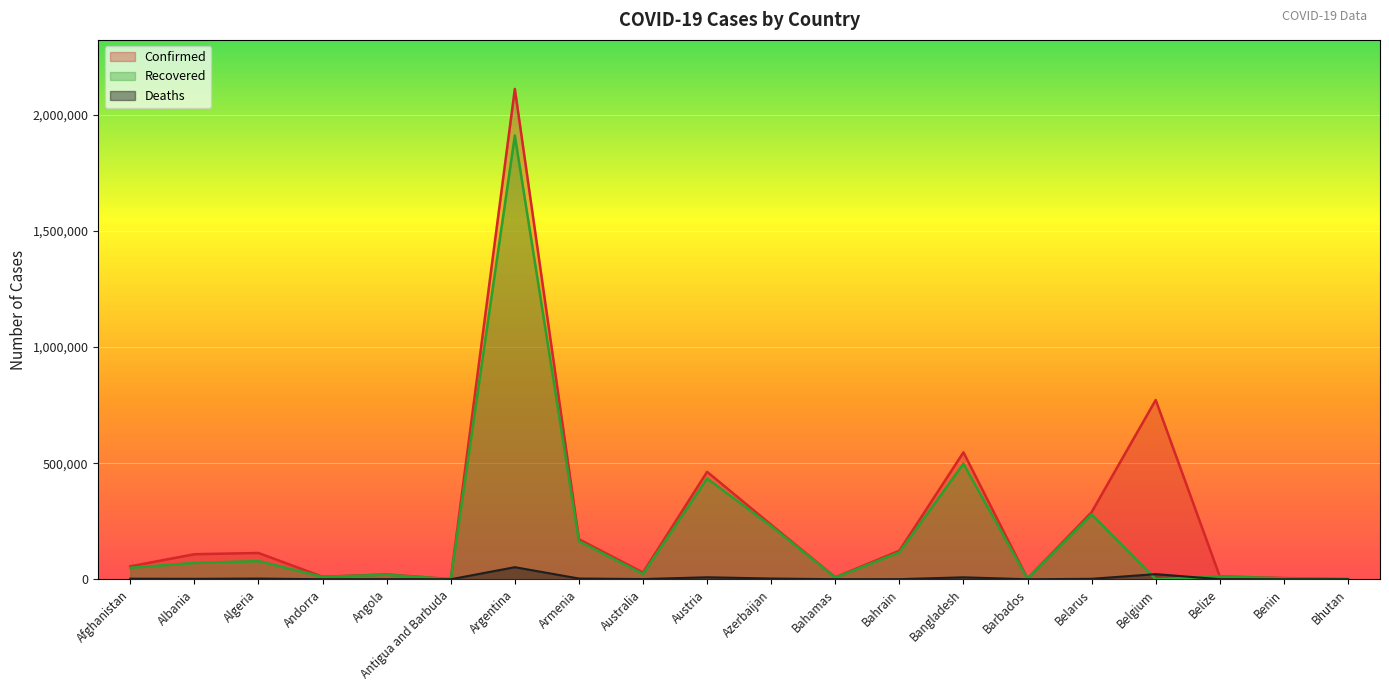

How many values in the Confirmed series exceed 107931?

9